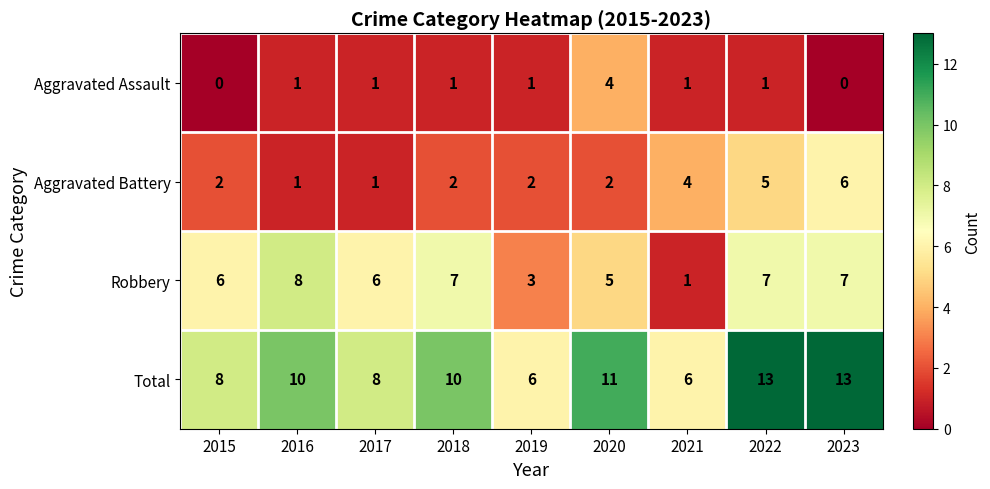

At how many categories does at least one series exceed 2?

9